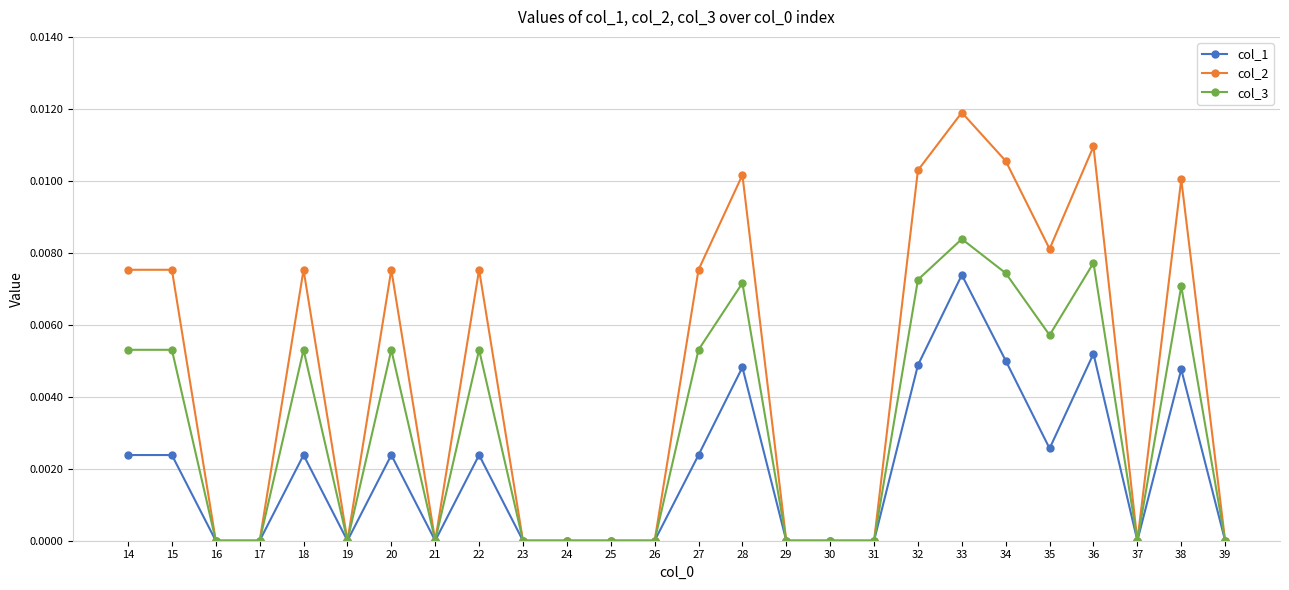

How many lines are shown in the chart?

3